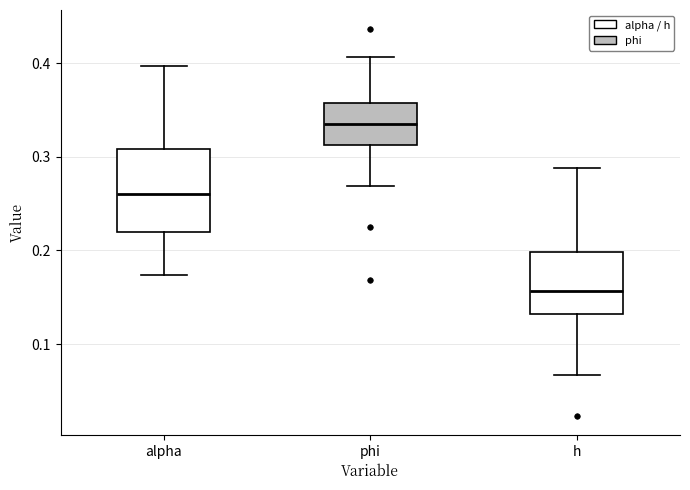

Where does the upper whisker of the box for alpha end on the y-axis? The values are not printed on the chart, so give them approximately, as read against the axis.

0.40